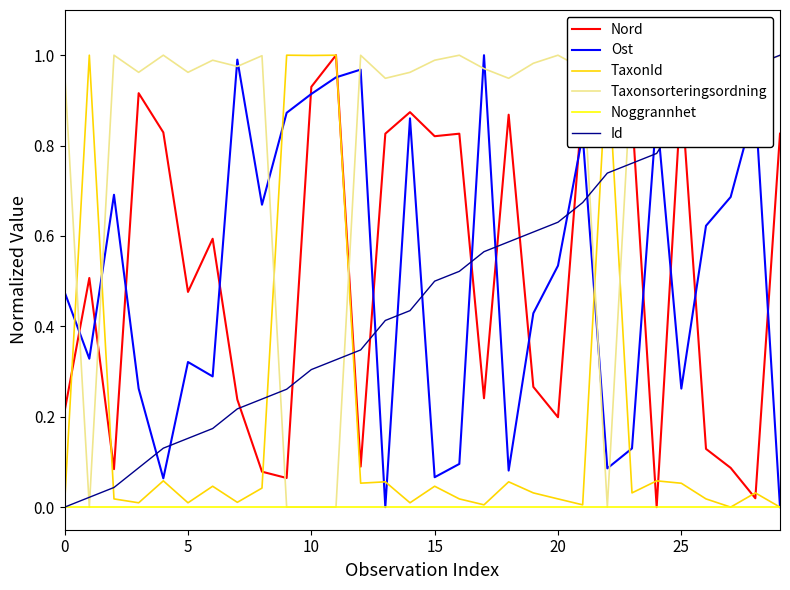

After their last crossing, which series has the higher values: Ost or Id?

Id